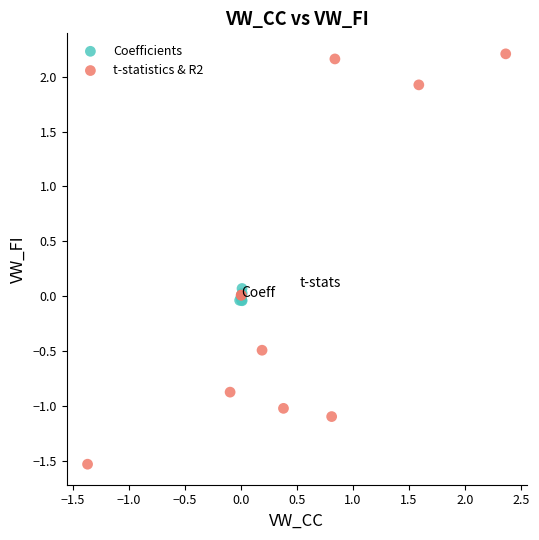

Which series reaches the maximum Y coordinate?

t-statistics & R2